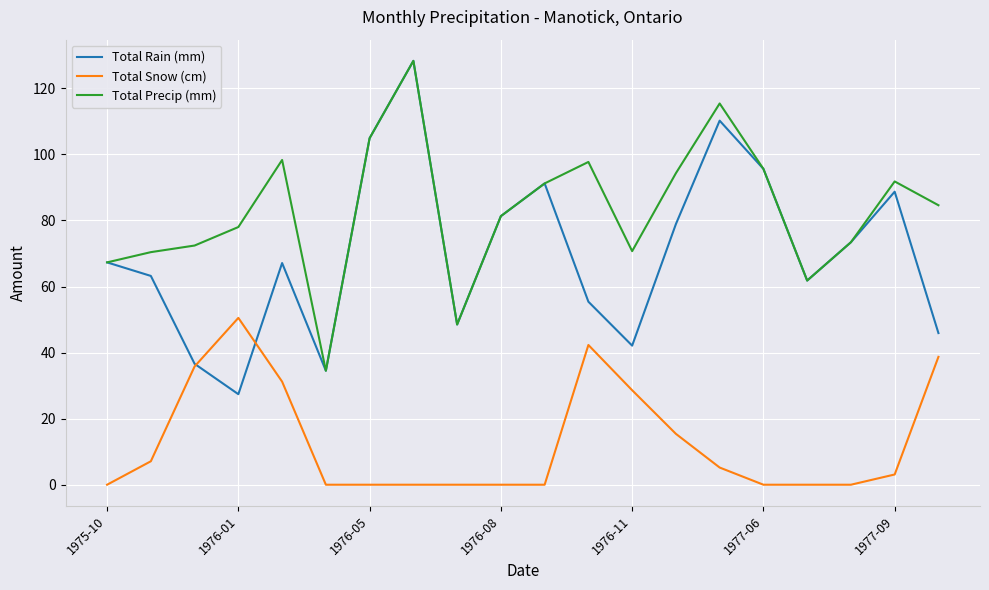

Which series has the largest range (max minus min)?

Total Rain (mm)